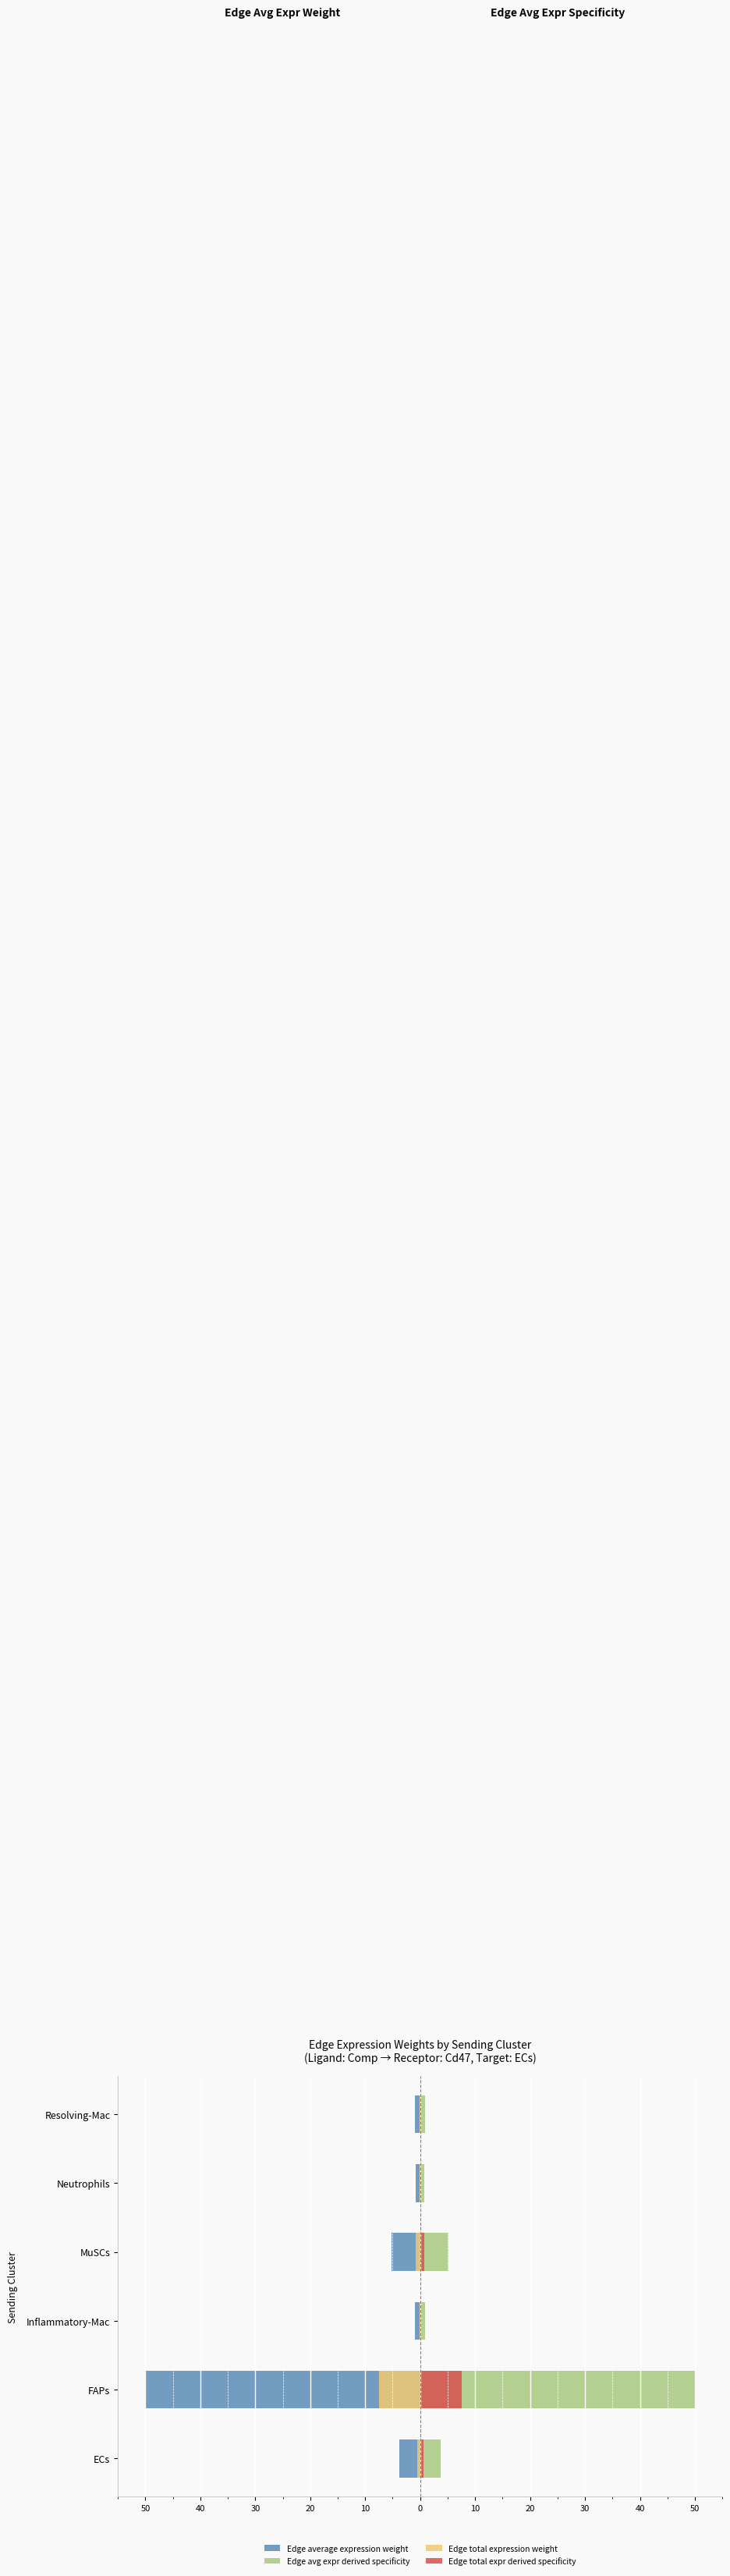

Reading right to left, extract all data points from this chart.

Edge average expression weight: -0.9	-0.8	-5.2	-0.9	-50.0	-3.7
Edge avg expr derived specificity: 0.9	0.8	5.2	0.9	50.0	3.7
Edge total expression weight: -0.1	-0.1	-0.8	-0.1	-7.5	-0.6
Edge total expr derived specificity: 0.1	0.1	0.8	0.1	7.5	0.6